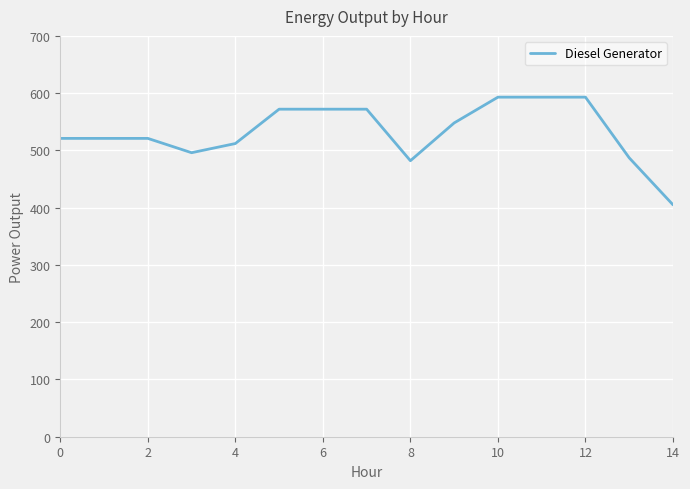

What is the smallest value displayed?

405